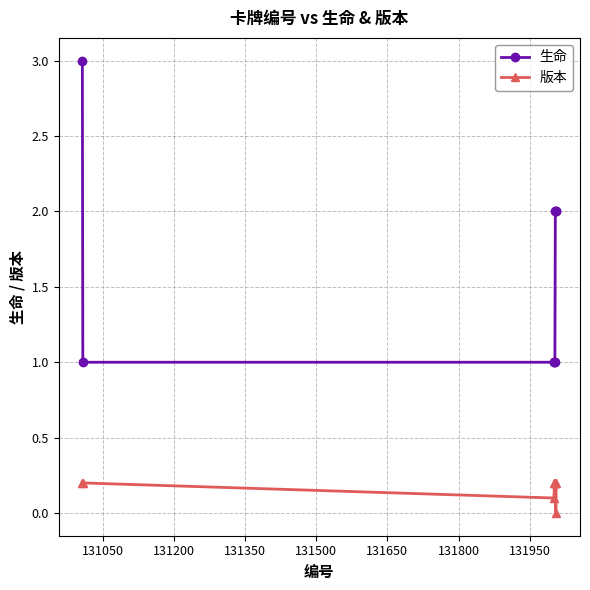

Is this an area chart (filled region under the line)?

No